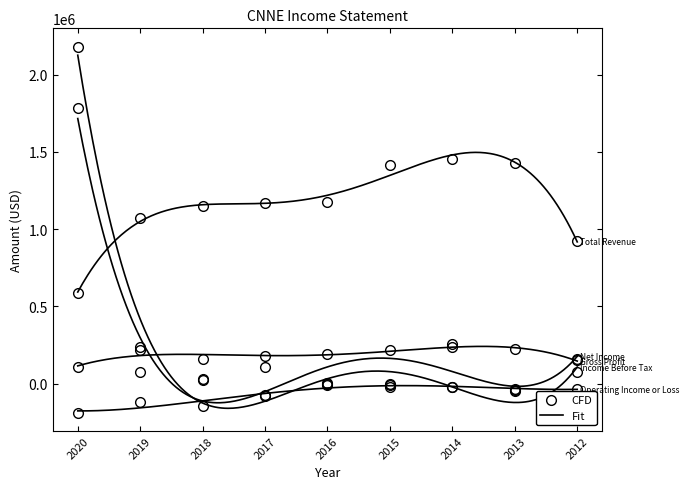

Between 2016 and 2014, which is larger?

2014